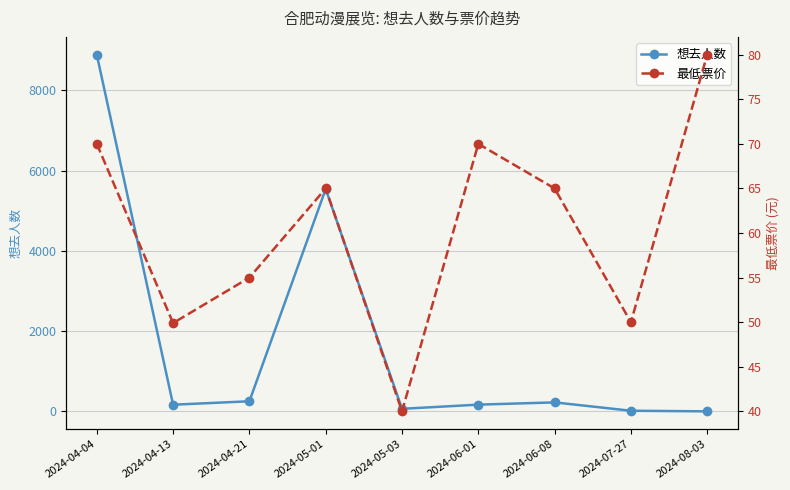

The 想去人数 series shows 8884.0 at 2024-04-04. True or false?

True